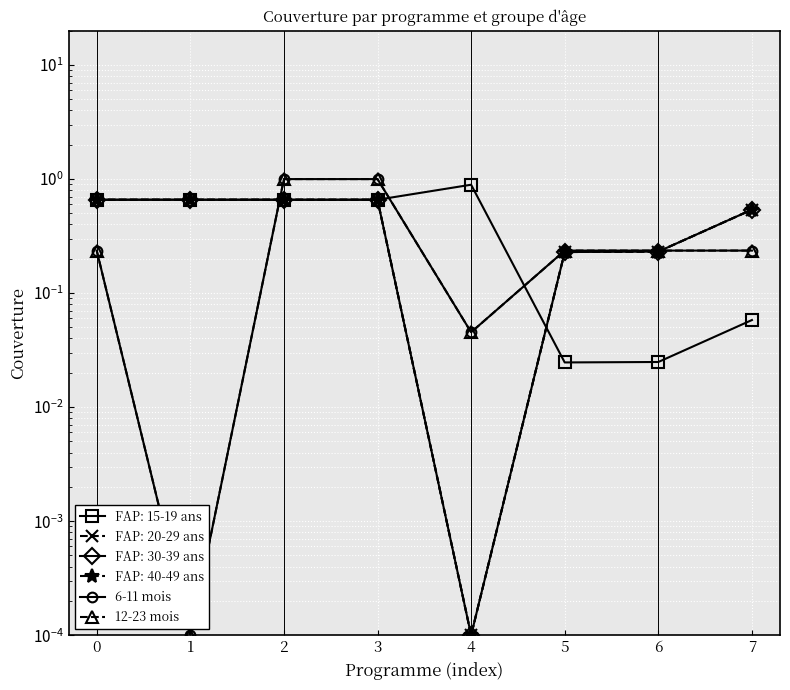

Count the number of data series in this chart.

2